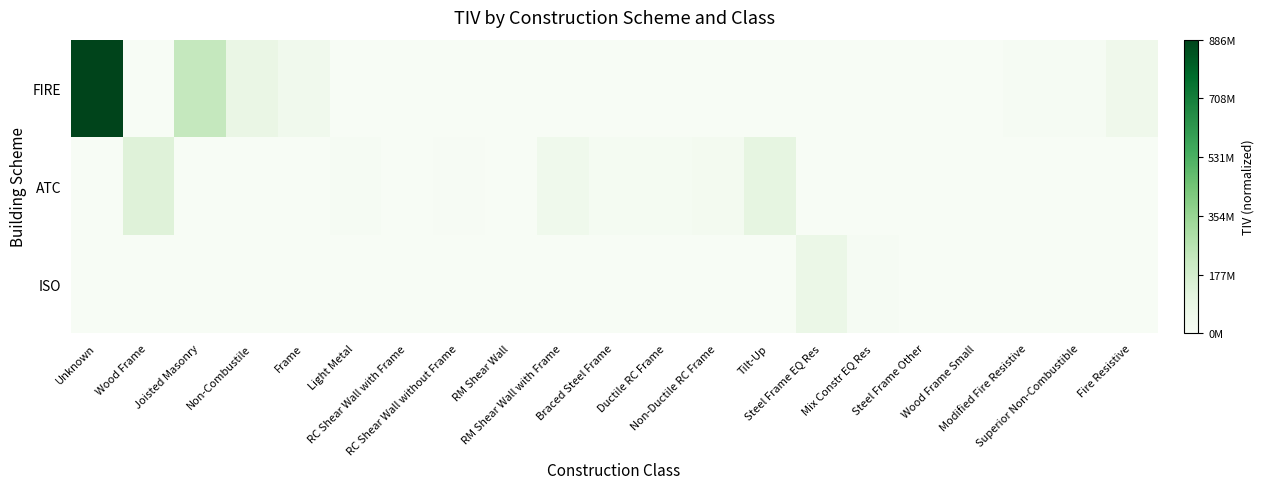

Rank the series at Modified Fire Resistive from lowest to highest value.

ATC, ISO, FIRE